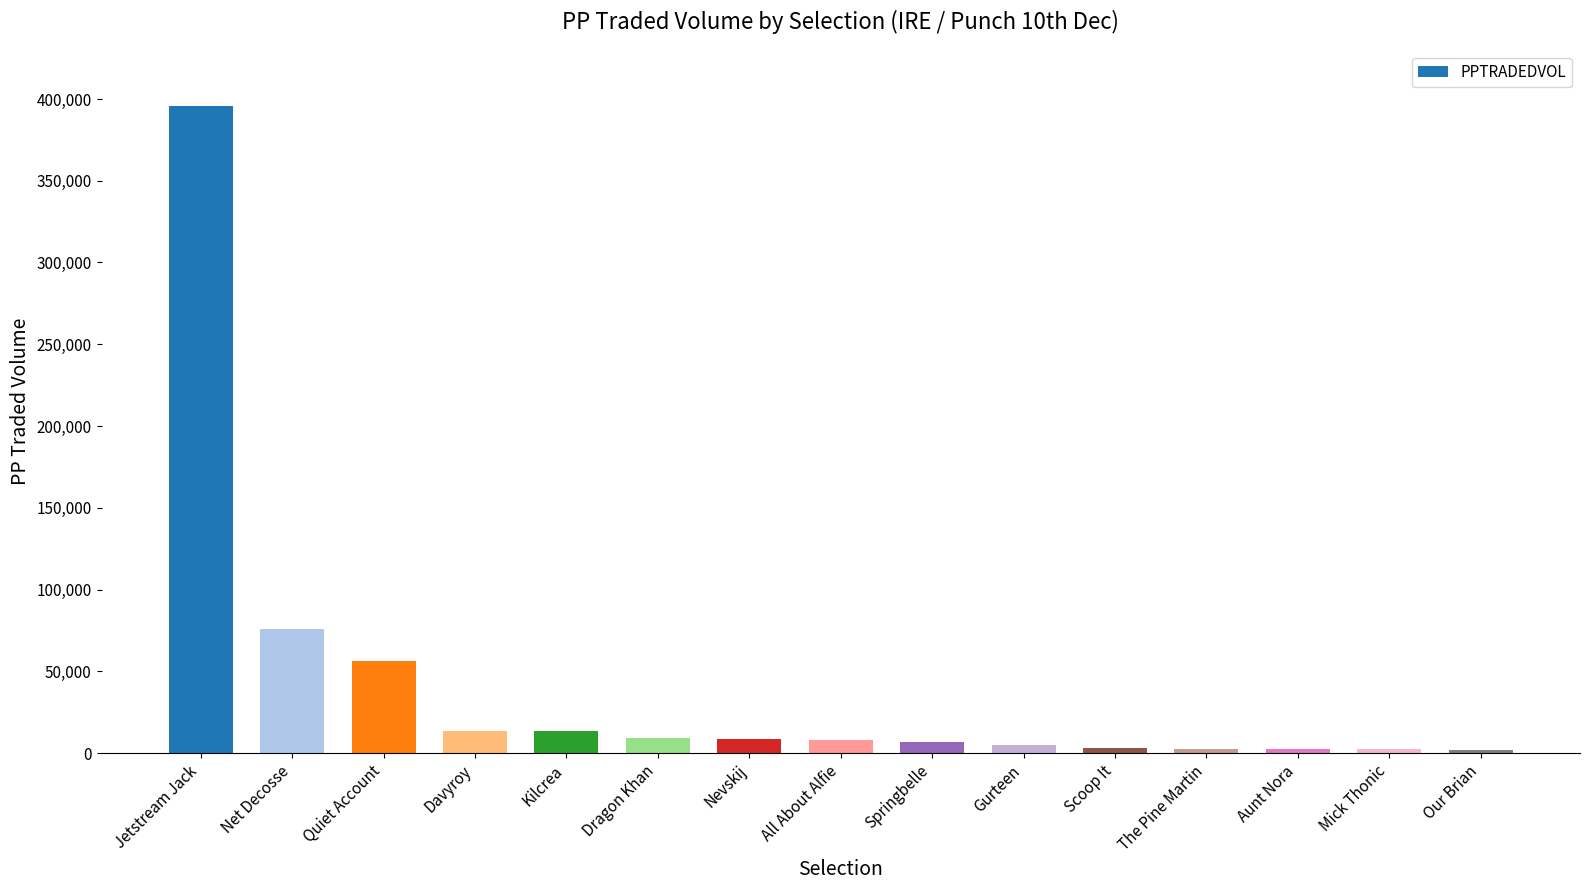

Where is the data nearest to the value 198748?

Net Decosse